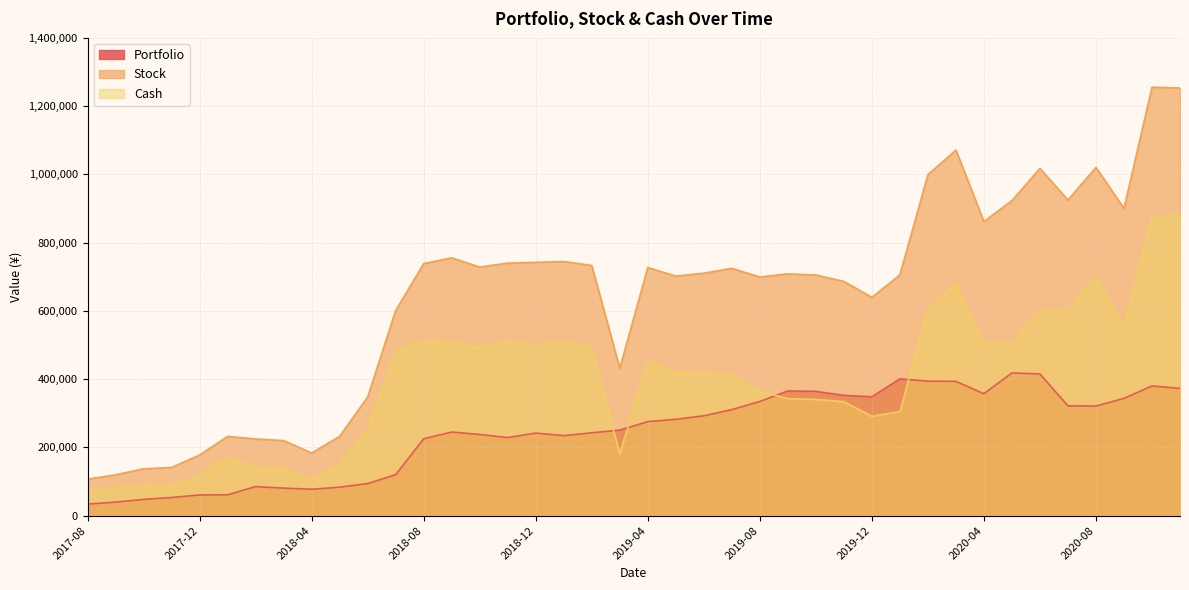

Reading left to right, what are all the values shown in this chart?

Portfolio: 2020-11=372882.7	2020-10=380129.3	2020-09=343672.6	2020-08=321339.2	2020-07=321720.5	2020-06=415184.4	2020-05=418342.9	2020-04=357301.8	2020-03=393546.9	2020-02=394022.3	2020-01=400862.6	2019-12=348440.1	2019-11=352398.1	2019-10=364367.9	2019-09=365510.4	2019-08=334577.3	2019-07=310818.2	2019-06=292616.3	2019-05=282324.0	2019-04=275594.8	2019-03=250721.8	2019-02=242747.8	2019-01=234611.8	2018-12=241995.8	2018-11=228758.7	2018-10=237956.6	2018-09=245099.0	2018-08=225139.6	2018-07=120080.1	2018-06=94058.7	2018-05=83498.4	2018-04=77556.6	2018-03=80741.6	2018-02=85184.3	2018-01=61203.2	2017-12=60675.2	2017-11=53217.5	2017-10=47633.8	2017-09=39753.8	2017-08=33912.5
Stock: 2020-11=1253200.2	2020-10=1255663.6	2020-09=900452.7	2020-08=1020640.6	2020-07=924882.0	2020-06=1017655.0	2020-05=923215.5	2020-04=862023.3	2020-03=1071409.3	2020-02=999287.9	2020-01=705805.9	2019-12=639669.7	2019-11=686531.4	2019-10=705188.6	2019-09=708620.0	2019-08=699359.9	2019-07=724849.2	2019-06=710595.8	2019-05=702149.0	2019-04=727175.2	2019-03=432141.9	2019-02=733155.0	2019-01=744898.0	2018-12=742401.7	2018-11=740201.3	2018-10=728505.9	2018-09=755560.8	2018-08=738640.6	2018-07=601395.2	2018-06=347808.2	2018-05=232591.6	2018-04=183684.9	2018-03=220064.2	2018-02=224859.1	2018-01=232353.6	2017-12=177948.9	2017-11=141305.5	2017-10=137528.5	2017-09=119664.0	2017-08=107100.3
Cash: 2020-11=880317.6	2020-10=875534.3	2020-09=556780.0	2020-08=699301.4	2020-07=603161.5	2020-06=602470.6	2020-05=504872.6	2020-04=504721.5	2020-03=677862.4	2020-02=605265.7	2020-01=304943.3	2019-12=291229.6	2019-11=334133.4	2019-10=340820.7	2019-09=343109.6	2019-08=364782.6	2019-07=414031.0	2019-06=417979.4	2019-05=419825.0	2019-04=451580.4	2019-03=181420.1	2019-02=490407.2	2019-01=510286.3	2018-12=500405.9	2018-11=511442.7	2018-10=490549.3	2018-09=510461.8	2018-08=513501.0	2018-07=481315.0	2018-06=253749.5	2018-05=149093.3	2018-04=106128.3	2018-03=139322.5	2018-02=139674.9	2018-01=171150.4	2017-12=117273.8	2017-11=88088.1	2017-10=89894.7	2017-09=79910.2	2017-08=73187.7